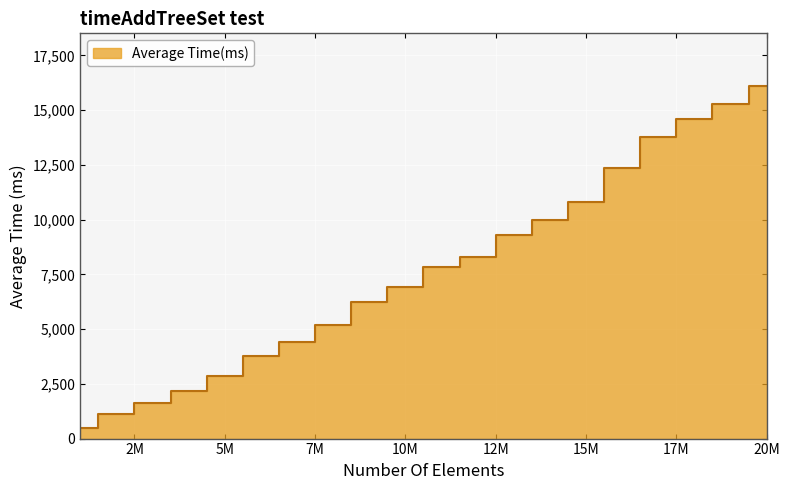

At which category does the chart reach its peak across all series?

20M